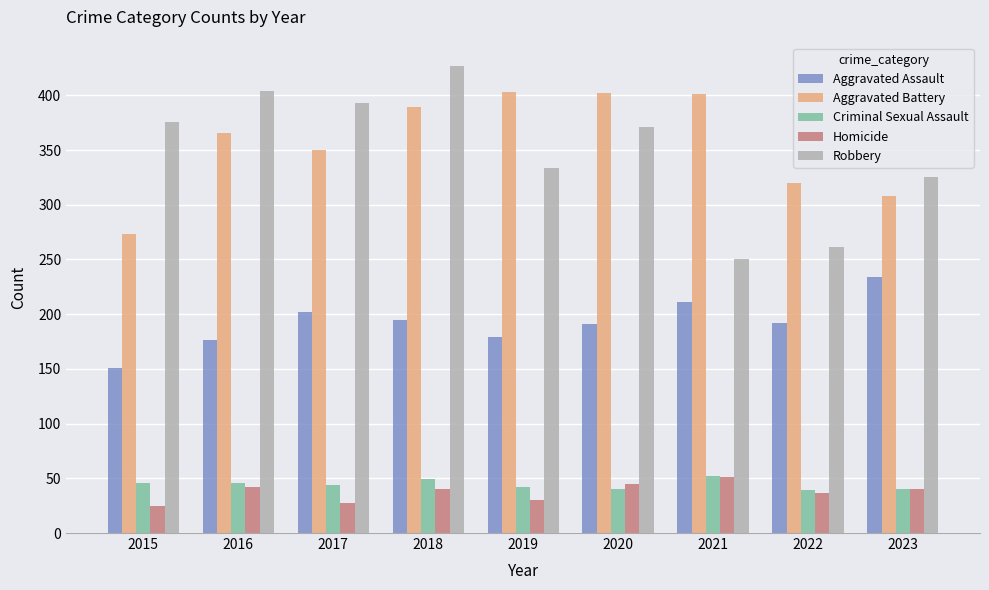

What is the difference between the highest and lowest values at 2022?

283